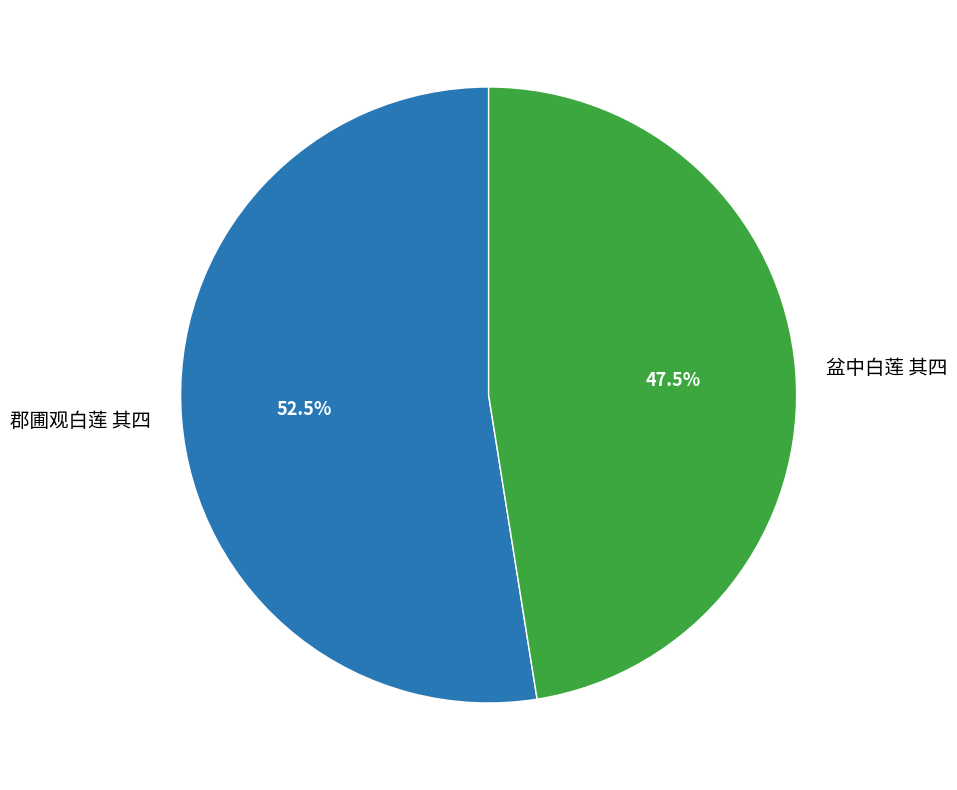

How many slices are in this pie chart?

2